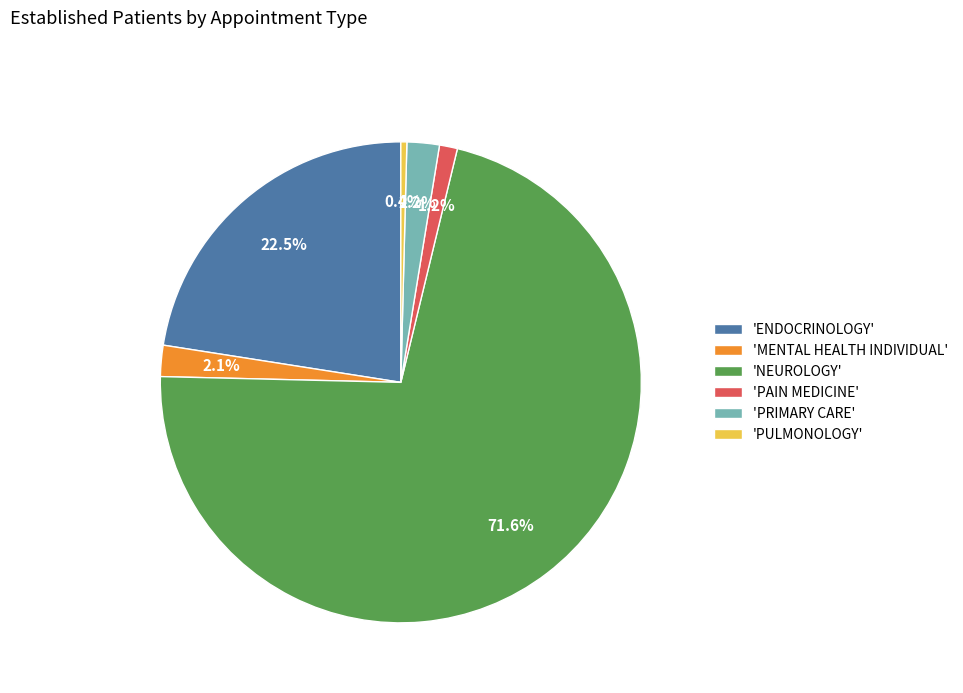

Approximately how many times larger is the value at 'PULMONOLOGY' compared to 'PAIN MEDICINE'?

0.3